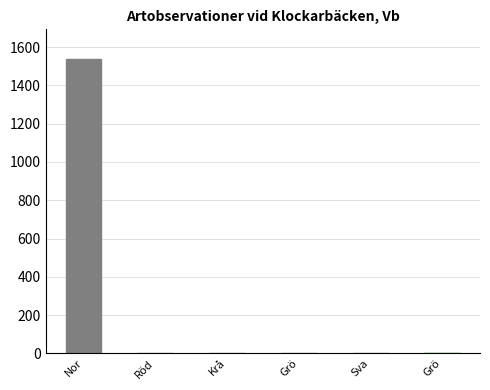

Rank the categories by value from highest to lowest.

Nor, Grö, Röd, Krå, Grö, Sva